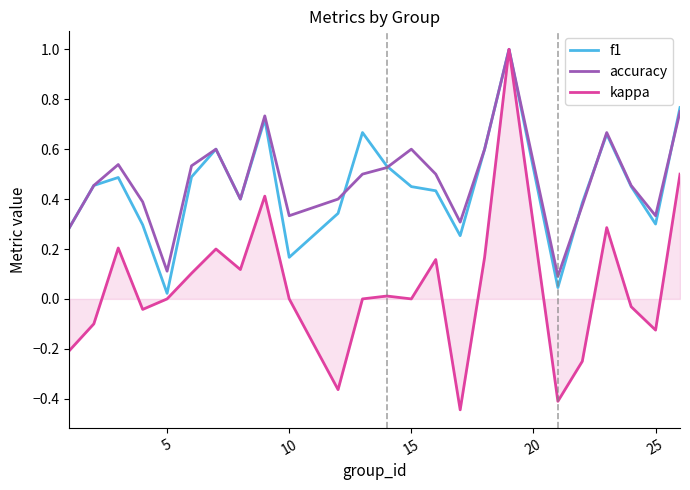

Which series has the largest range (max minus min)?

kappa